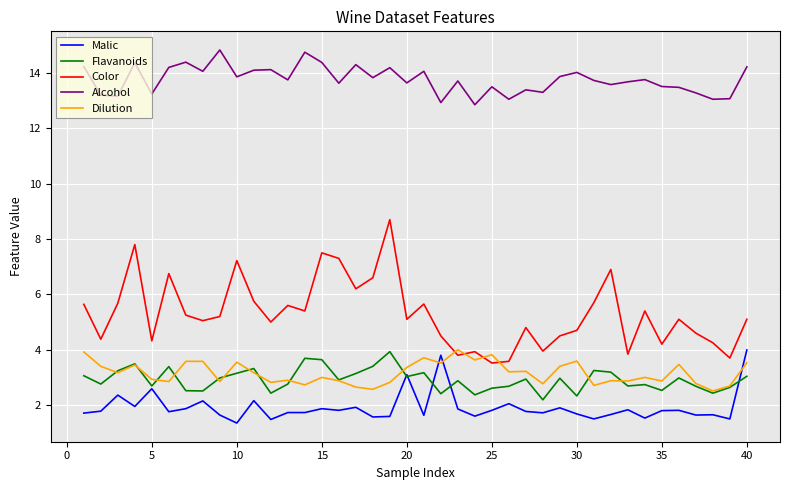

Which series has the largest total across all categories?

Alcohol